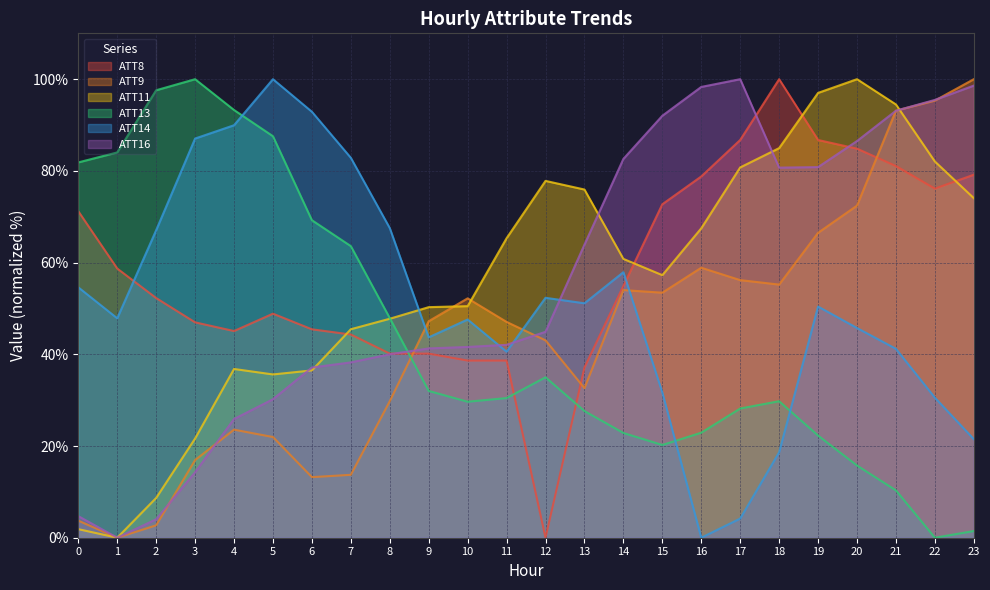

True or false: ATT13 has more than 1 points higher than both neighbors.

True